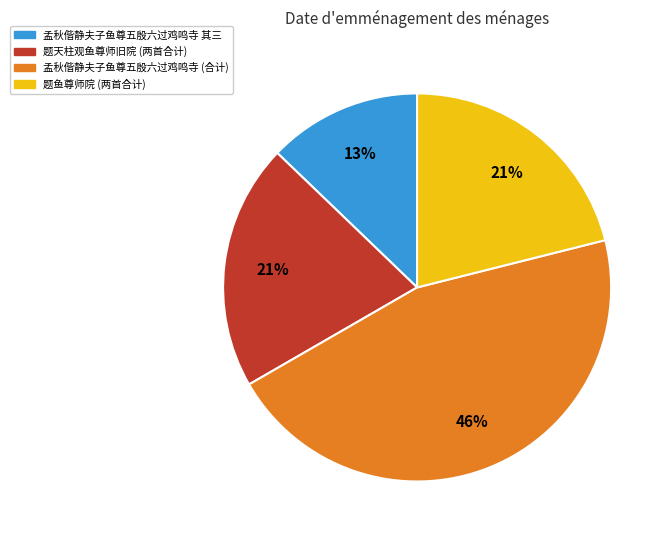

Is there a majority slice in this chart?

No